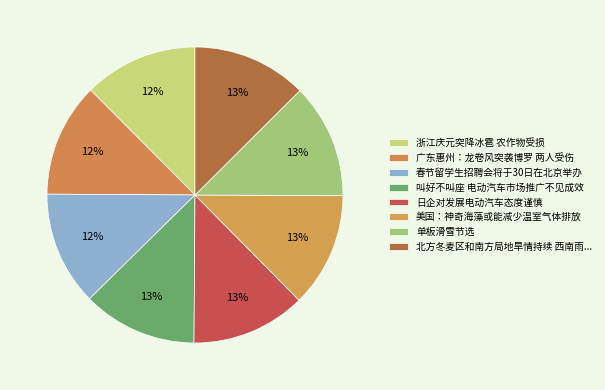

Count the number of slices in the pie.

8